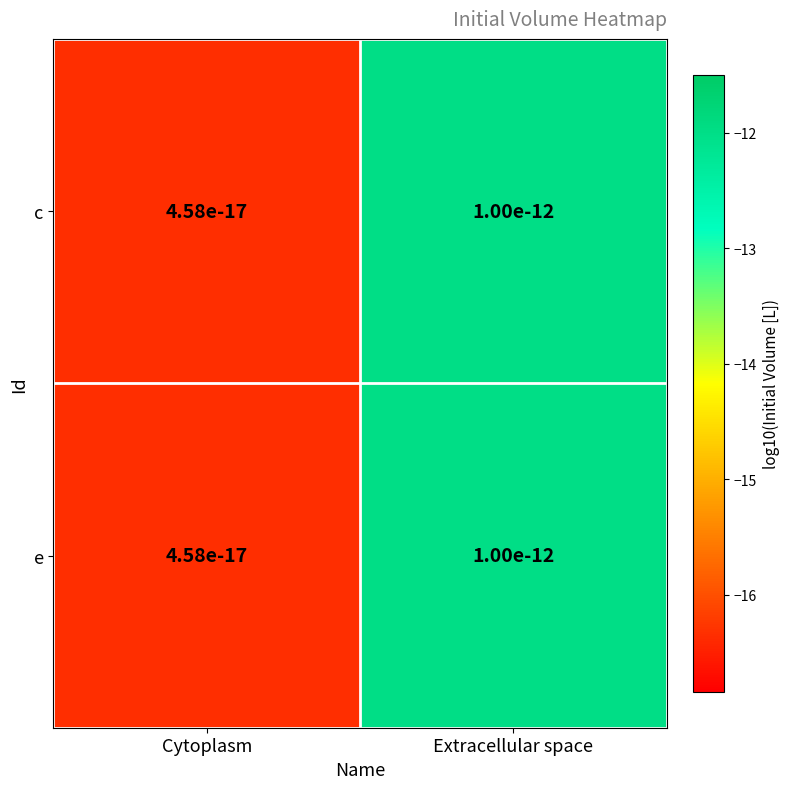

What is the difference between the maximum and minimum values in the c series?

4.3